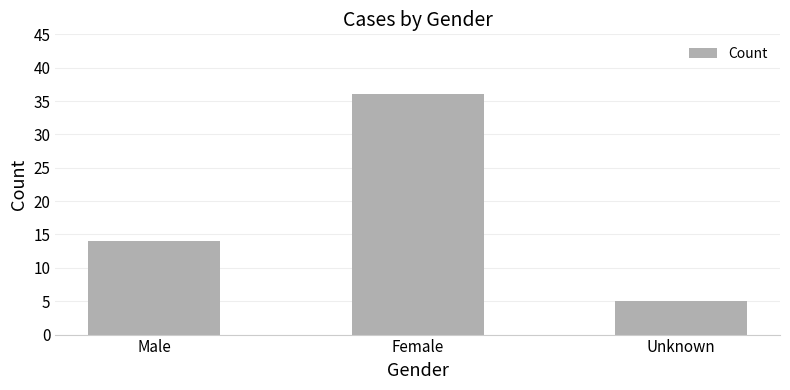

Where is the data nearest to the value 20?

Male